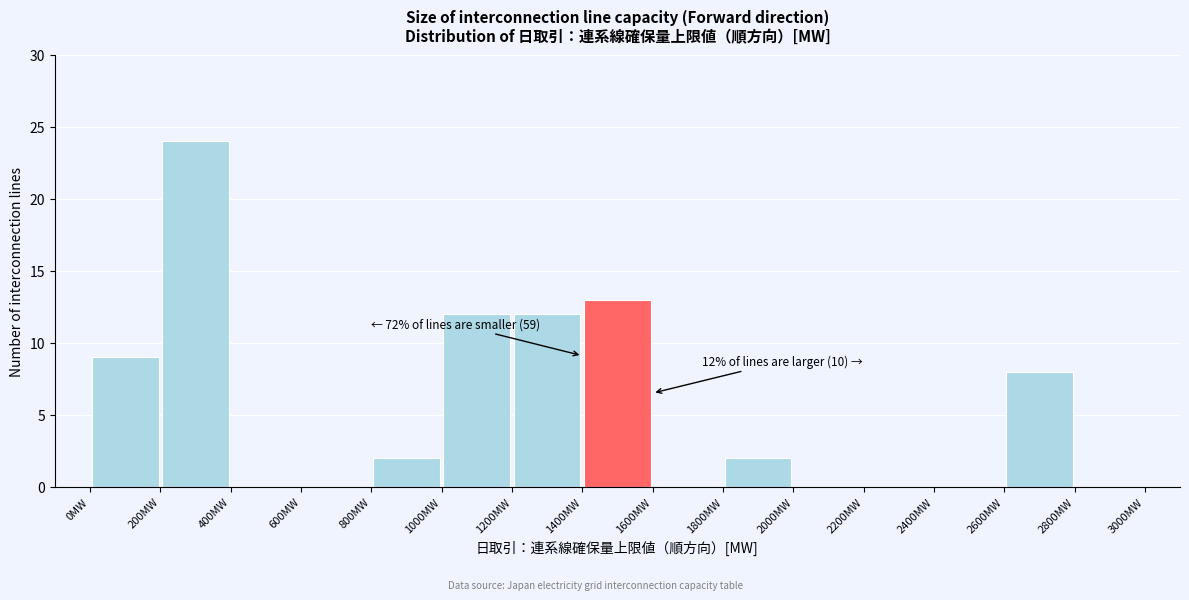

Over which range of the x-axis is the bar tallest?

200 to 400